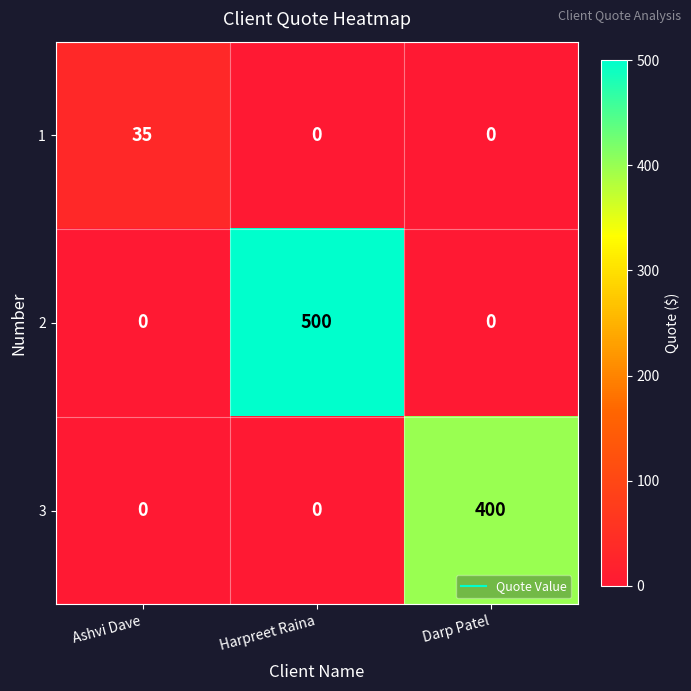

Reading right to left, transcribe all the data shown in this chart.

1: 0	0	35
2: 0	500	0
3: 400	0	0